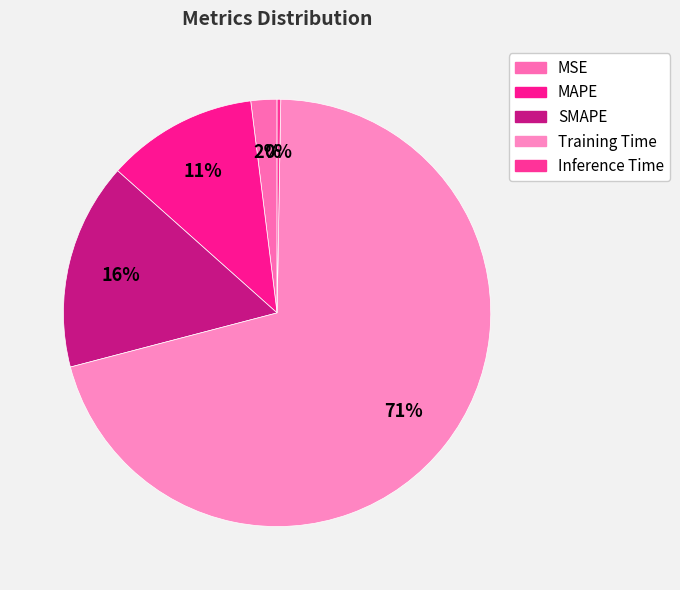

How many segments does this pie chart have?

5